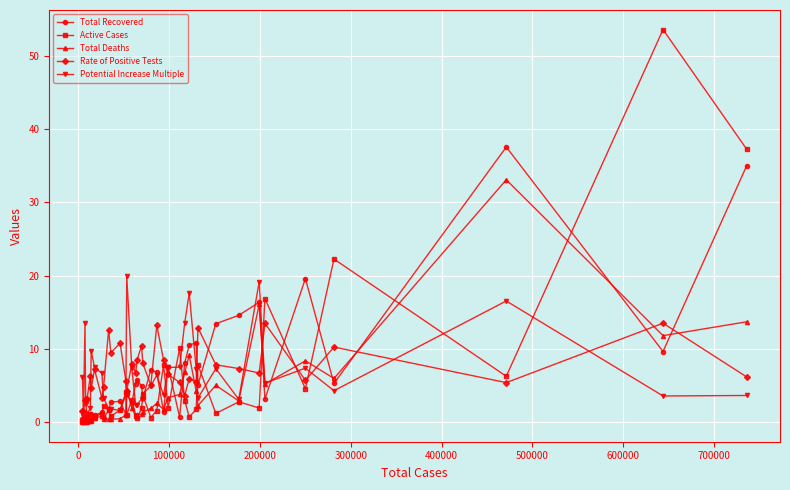

Which series has the widest spread of values?

Active Cases